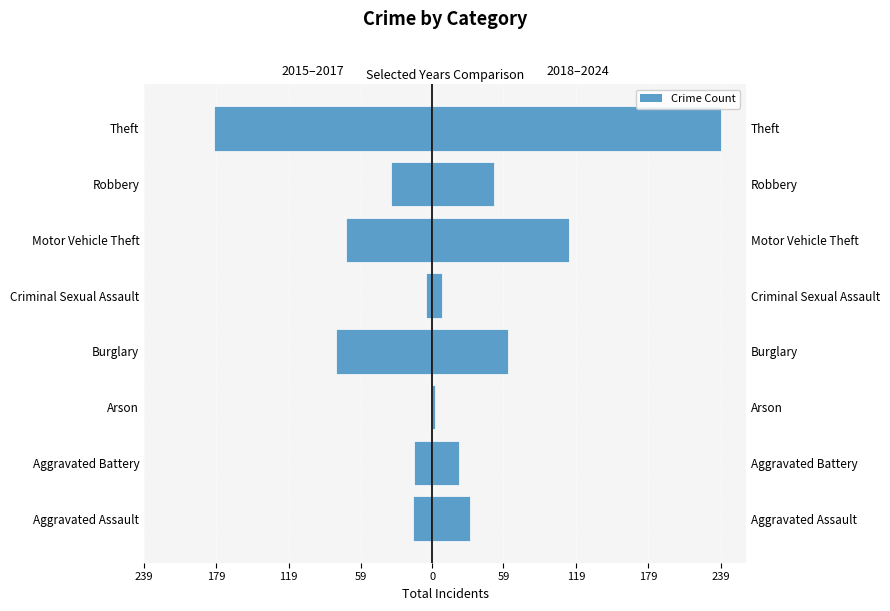

The 2018-2024 (Right) series shows 1 at Arson. True or false?

False